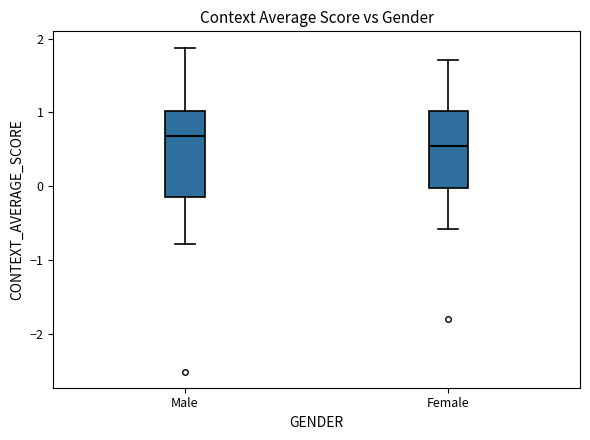

Which box's median line is the lowest?

Female